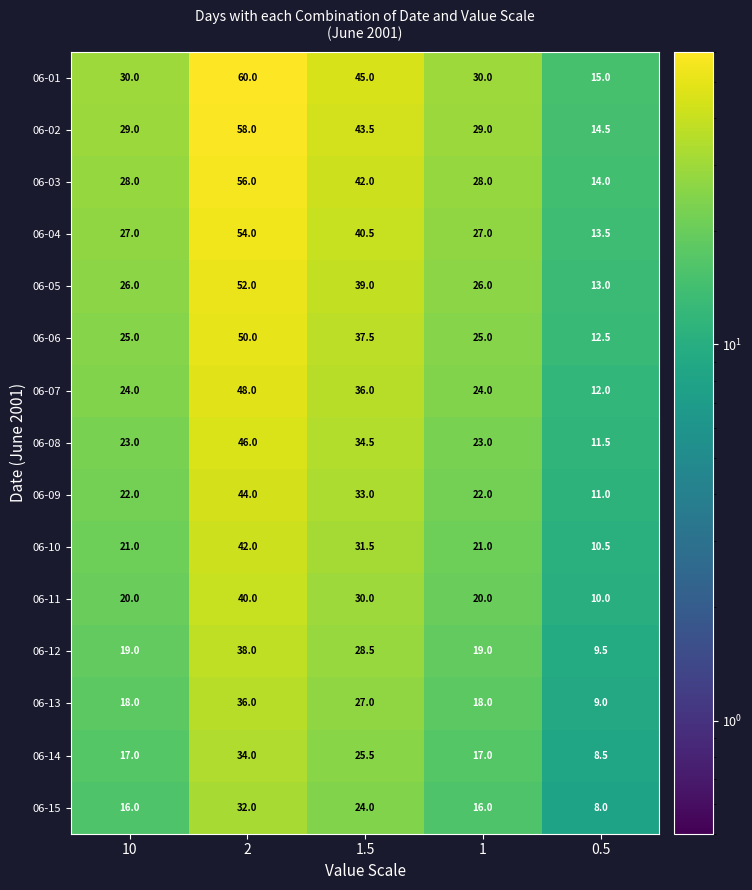

What is the spread (max minus min) of values at 10?

14.0